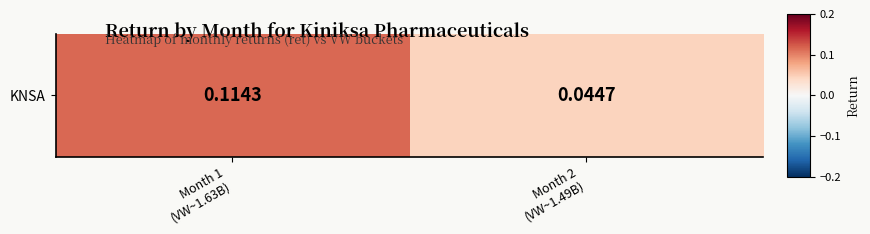

What is the greatest value displayed?

0.1